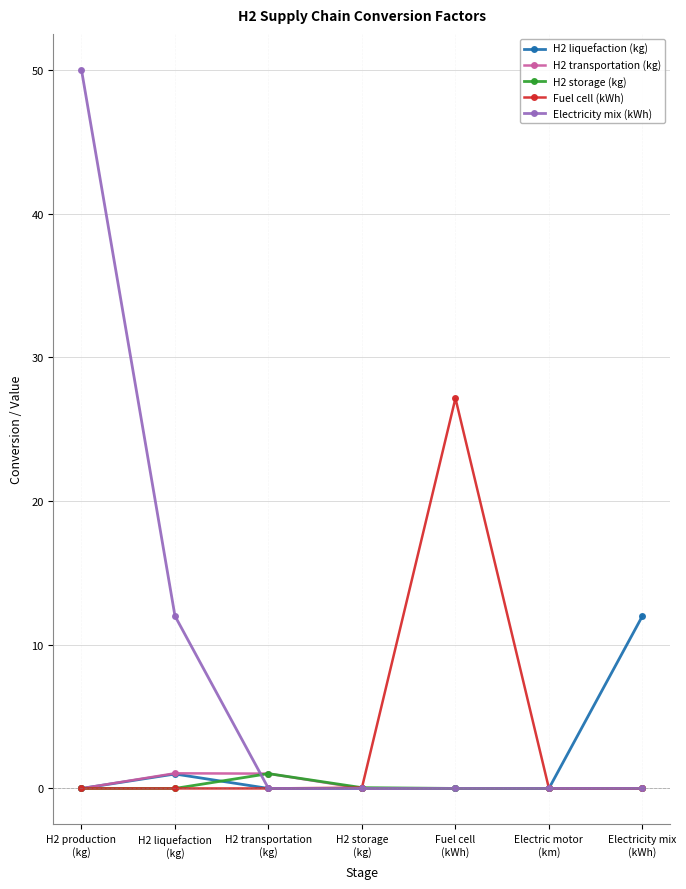

At how many categories does at least one series exceed 11?

4